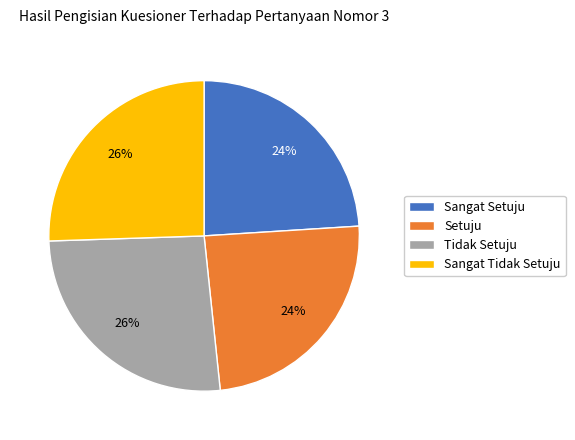

Combined, do Tidak Setuju and Sangat Tidak Setuju account for over 50%?

Yes